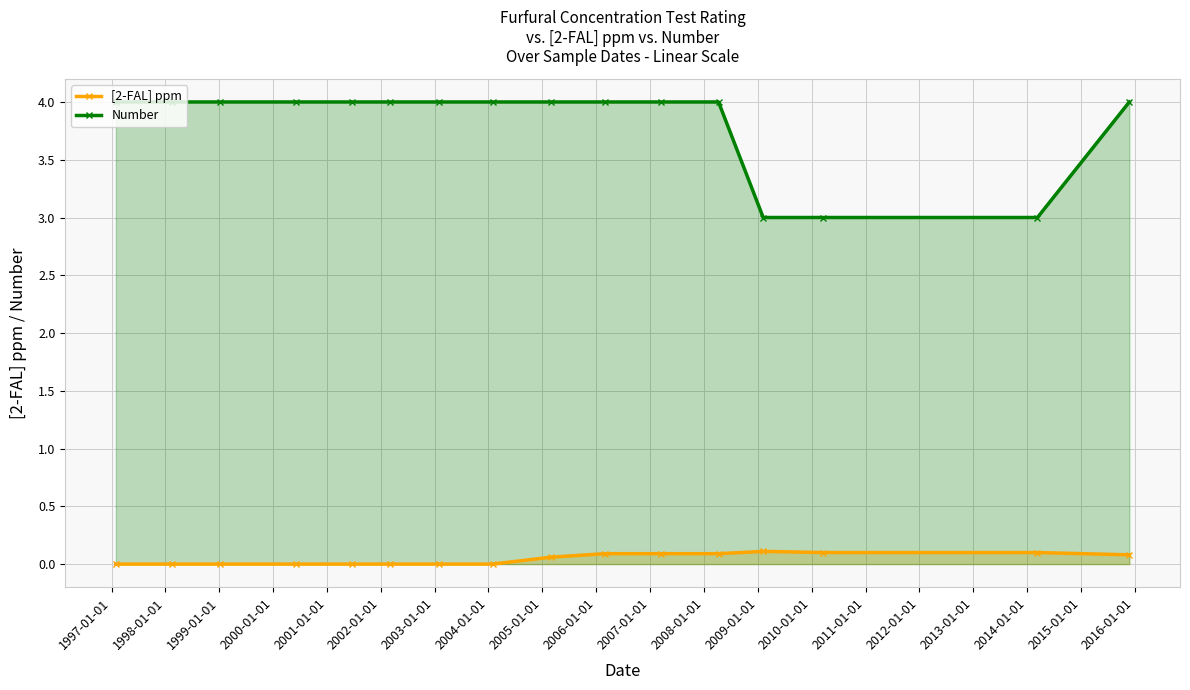

List the series in order of their peak value, lowest first.

[2-FAL] ppm, Number